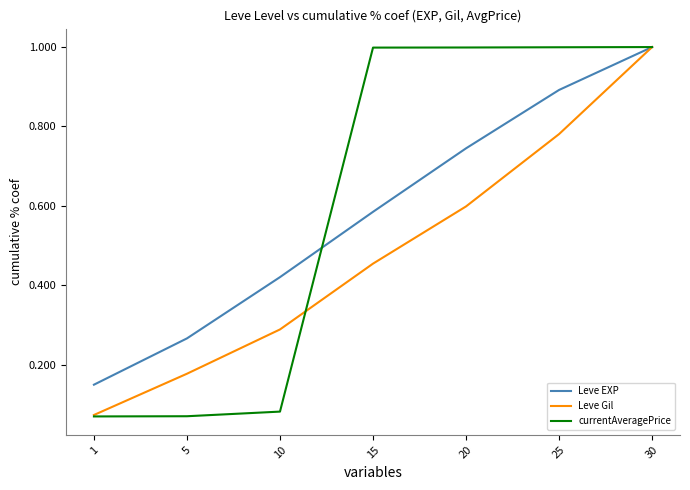

At which label does Leve Gil reach its peak?

30